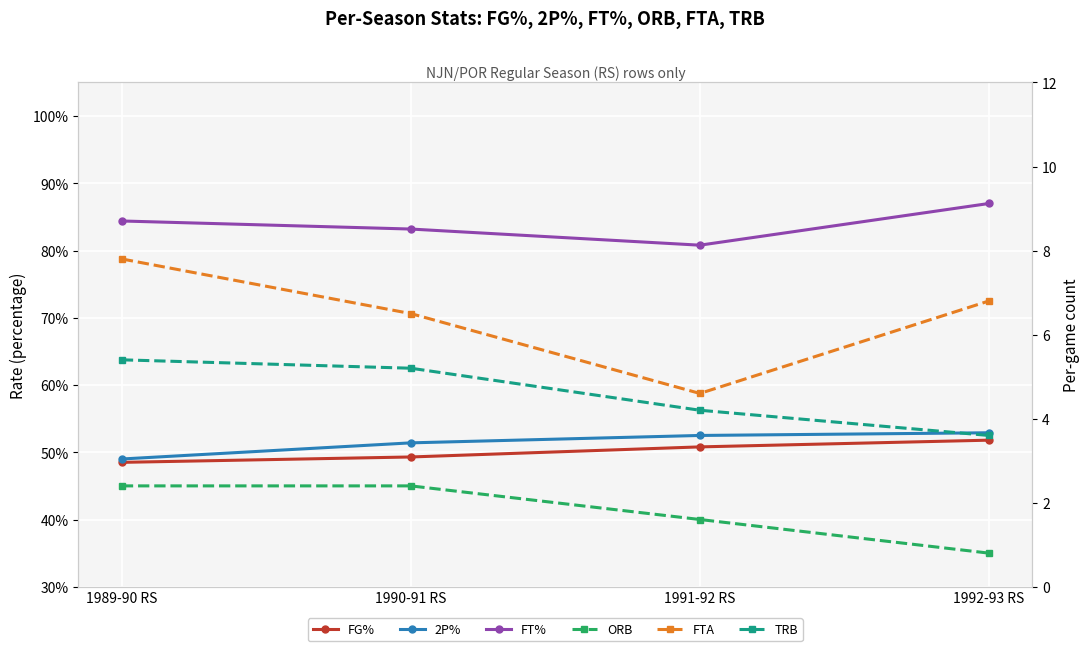

Is it true that ORB equals 1.6 at 1991-92 RS?

True